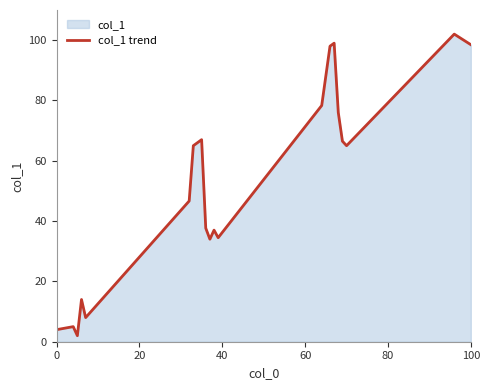

What is the difference between the maximum and minimum values?

100.0